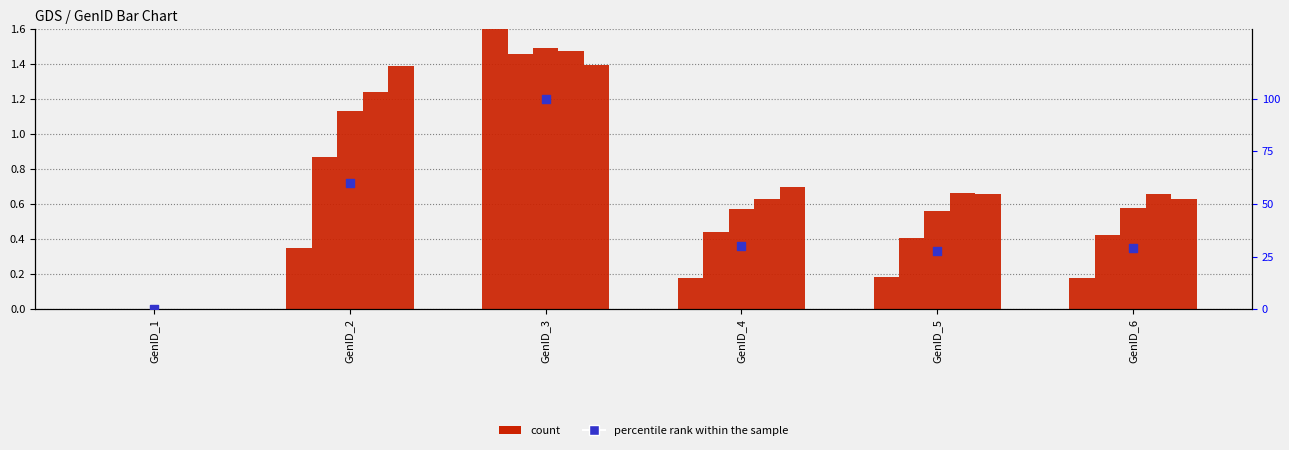

At which category is the sum across all series the highest?

GenID_3